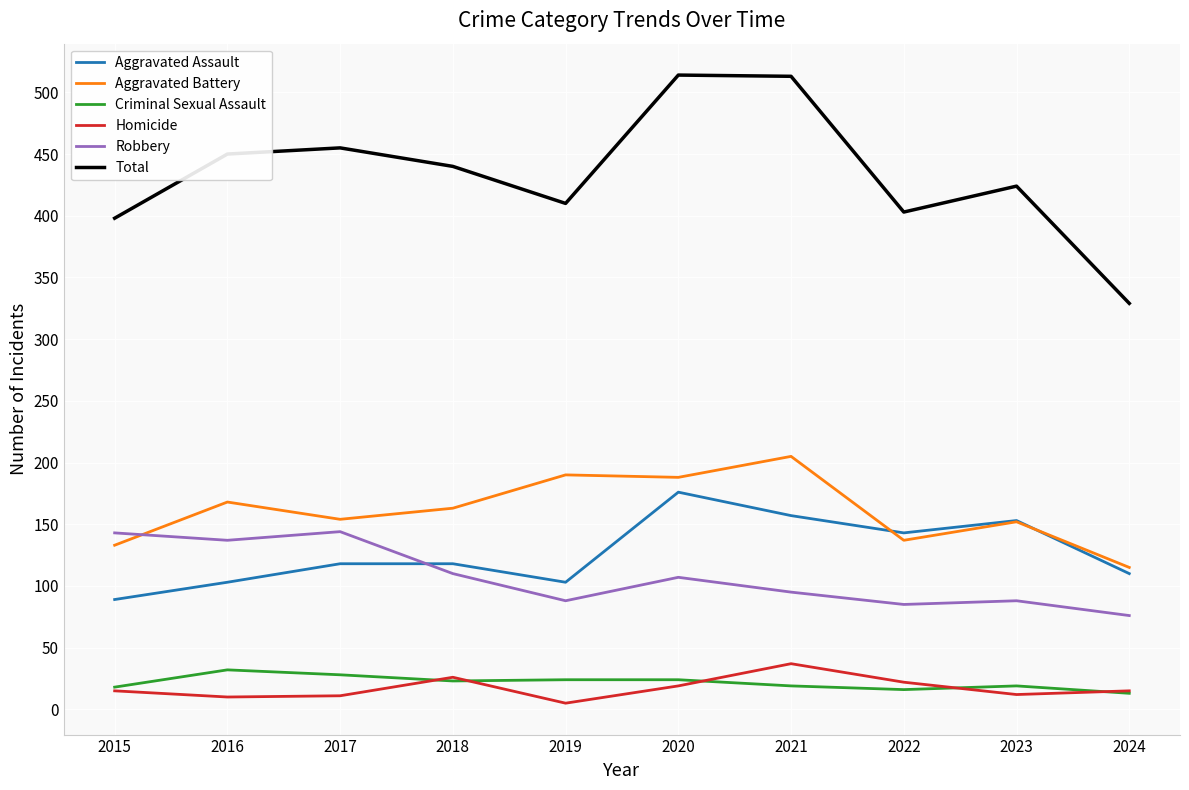

What is the total value across all series at 2015?

796